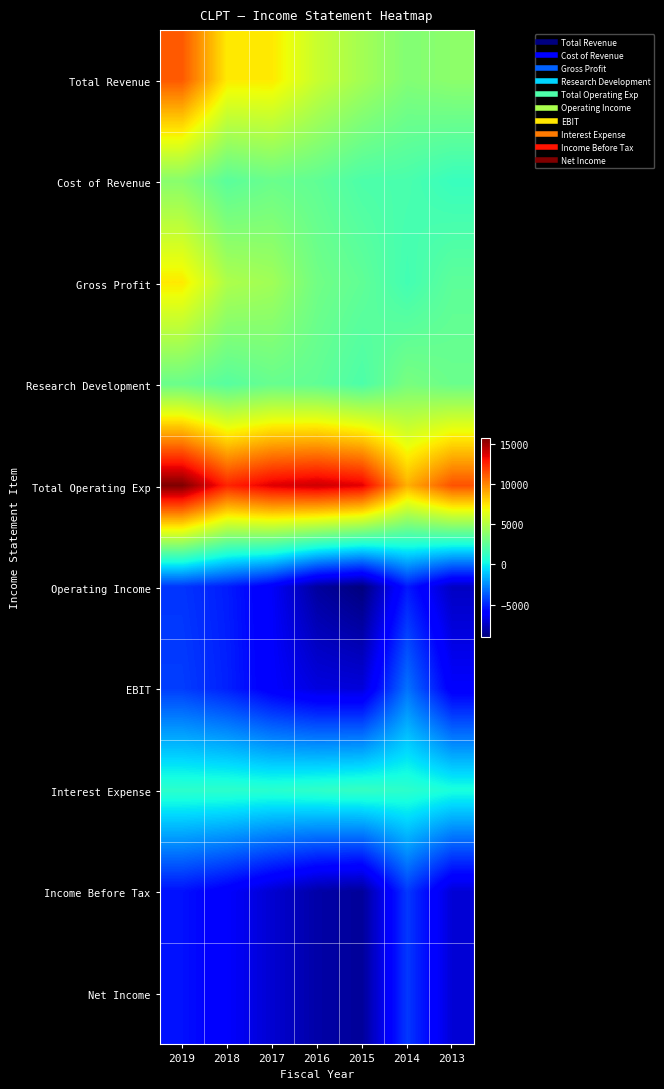

What is the minimum value shown in the chart?

-9000